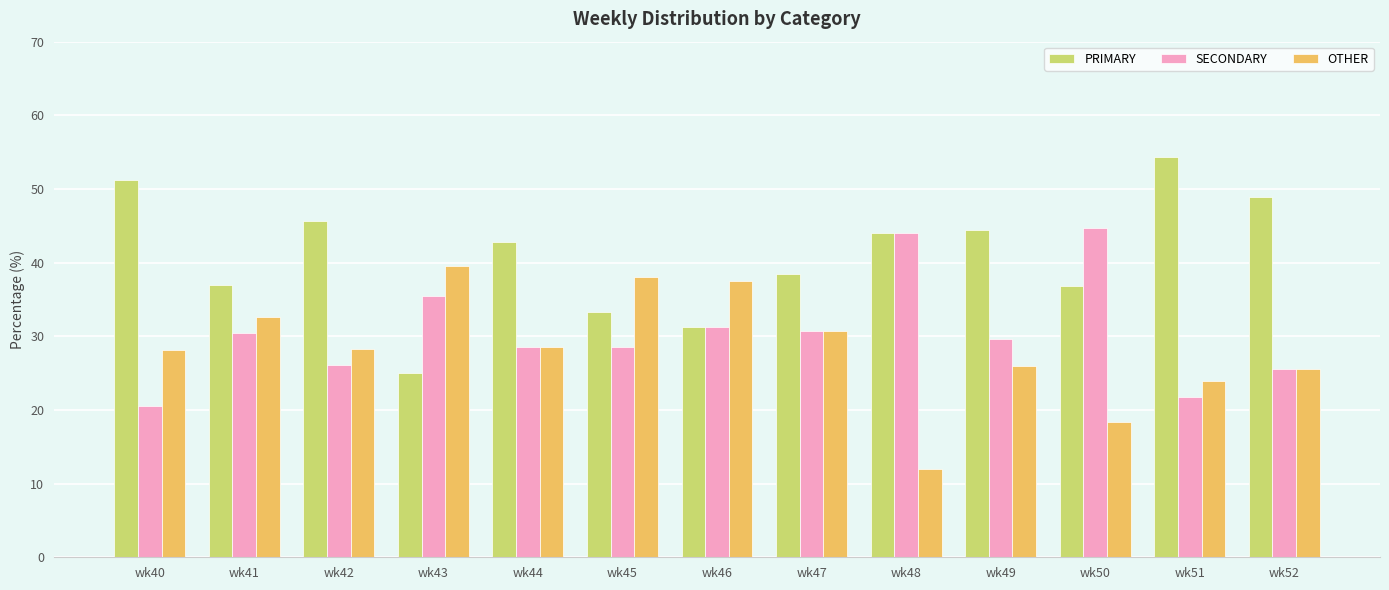

What is the total value across all series at wk51?

100.0